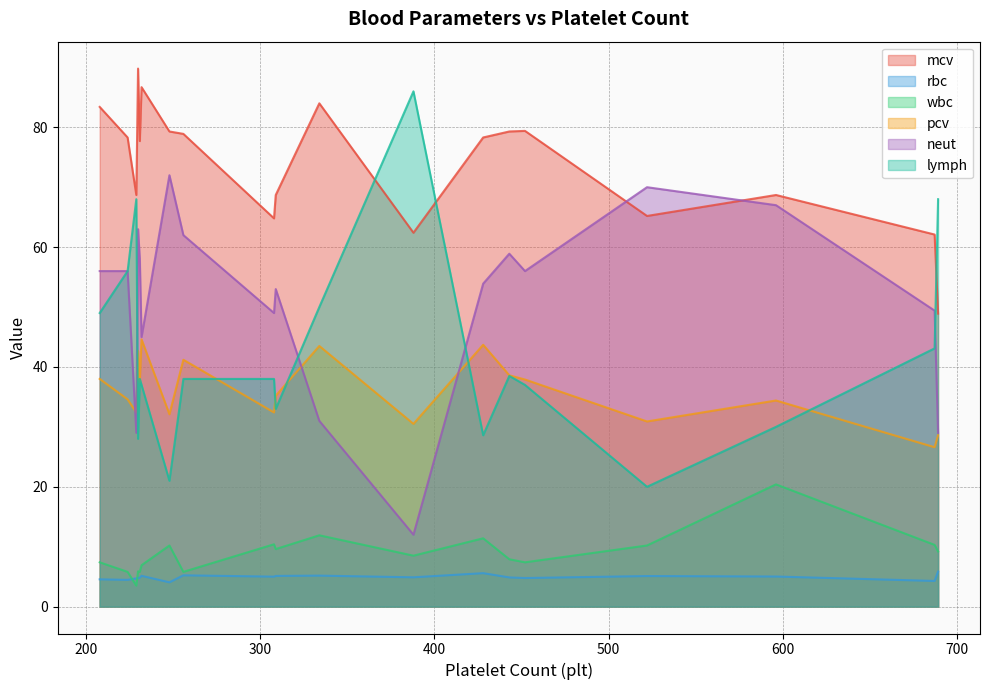

Read the mcv value at 308.

64.8